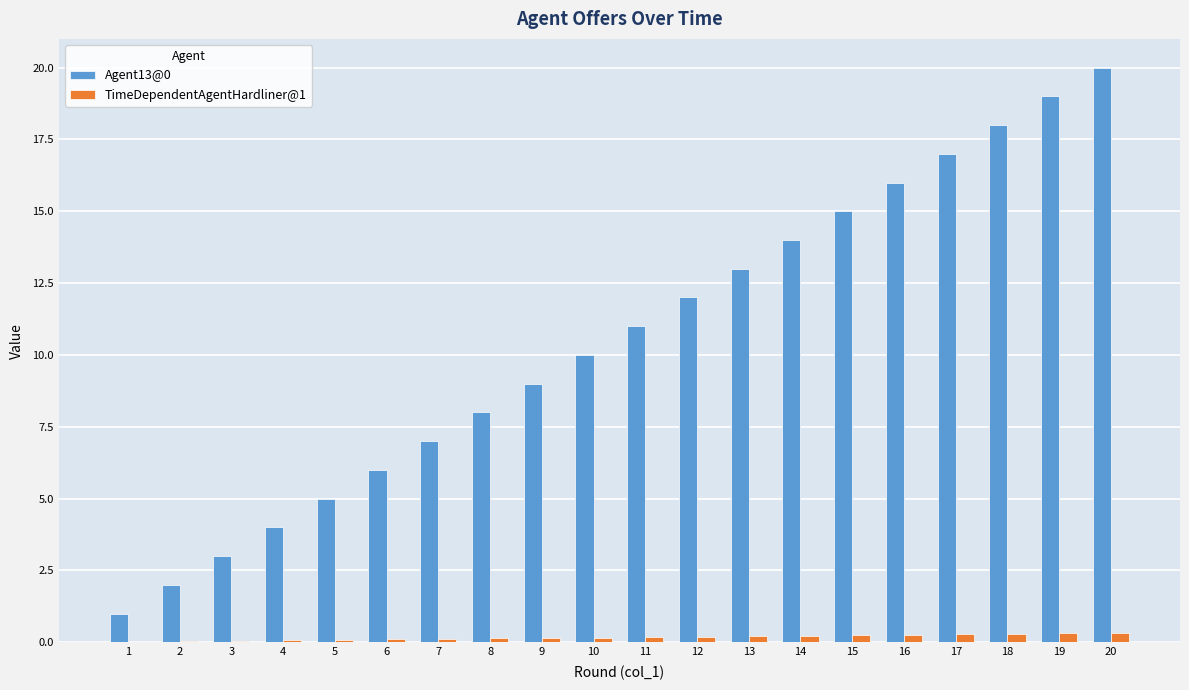

Which label corresponds to the largest value in the chart?

20